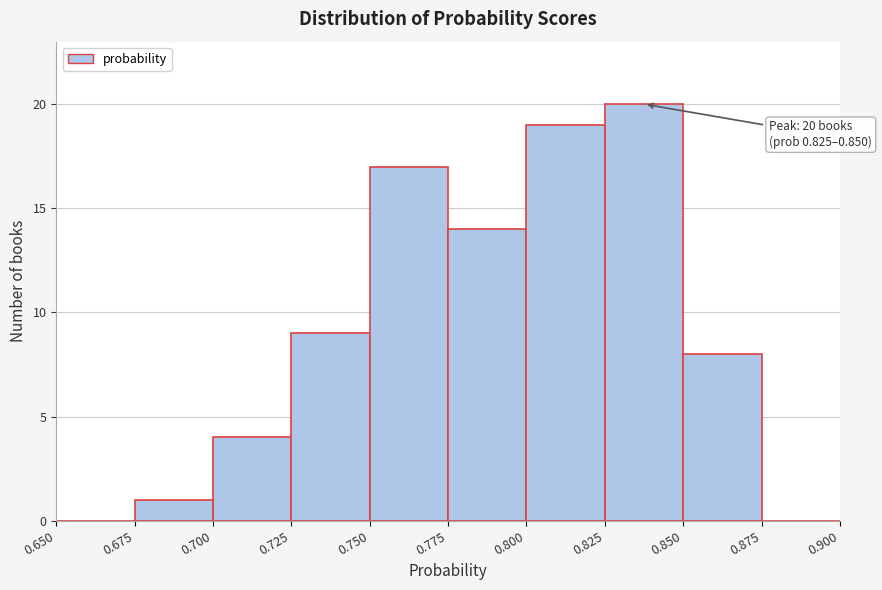

Over which range of the x-axis is the bar tallest?

0.825 to 0.850